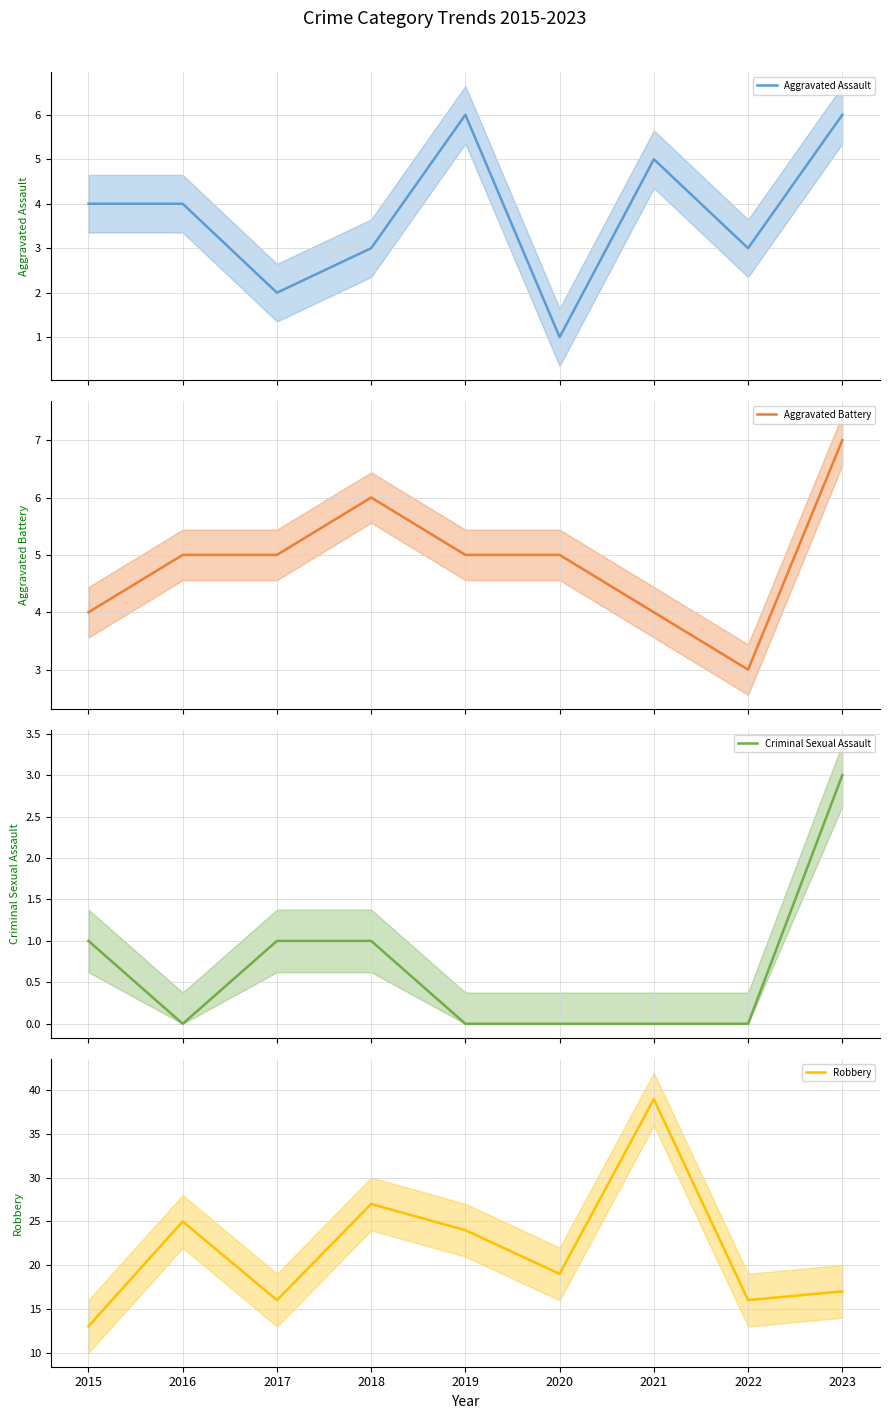

True or false: Aggravated Battery and Robbery cross at least once.

False